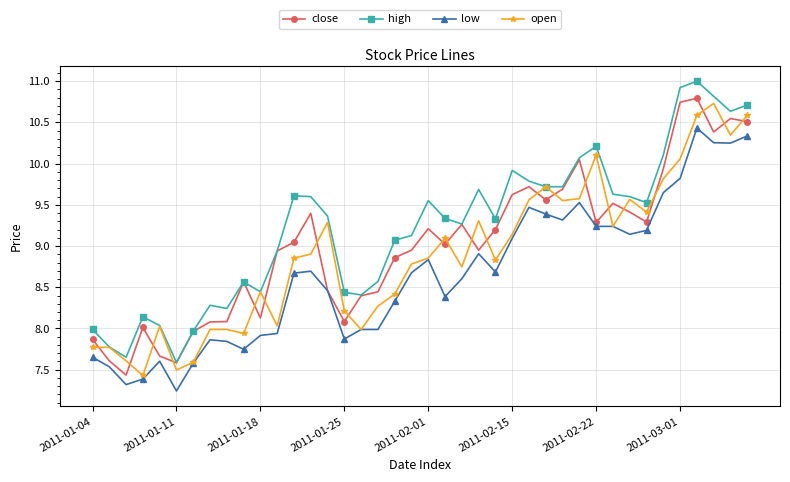

How many data points in high are less than 9?

15